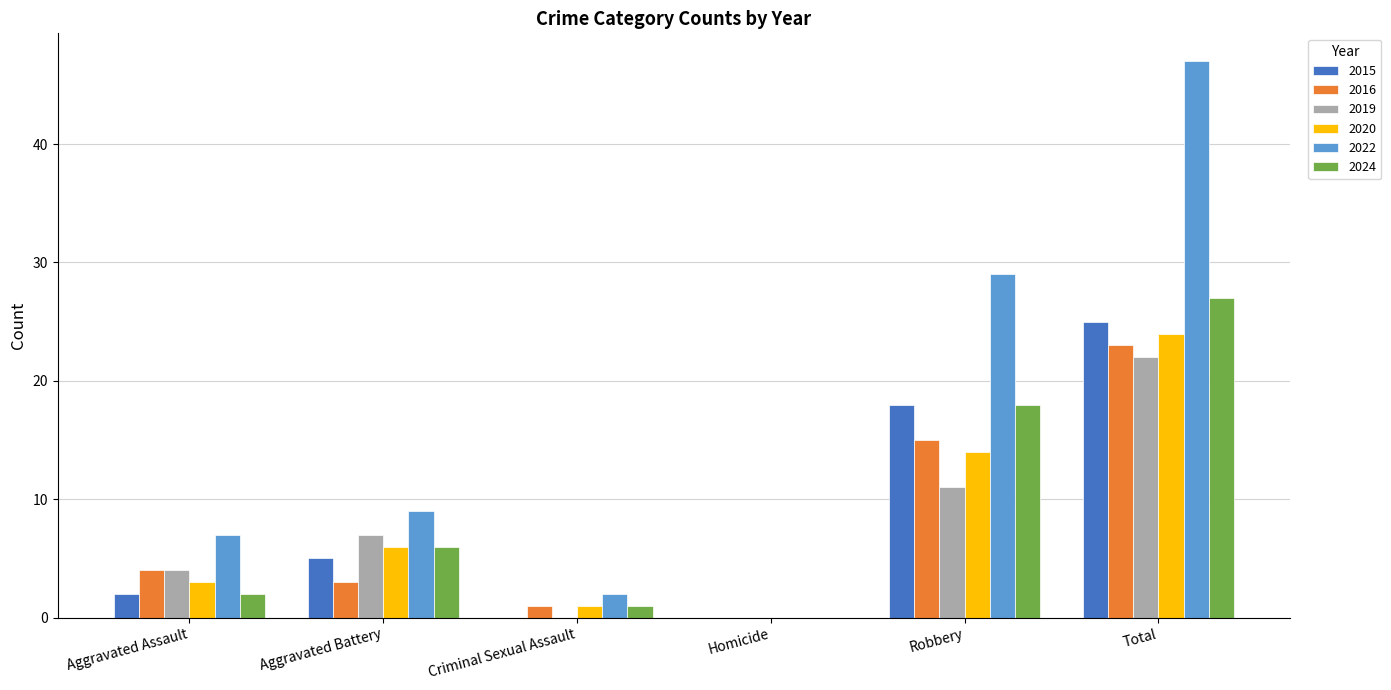

Is the value of 2015 at Total greater than the value of 2020 at Aggravated Battery?

Yes